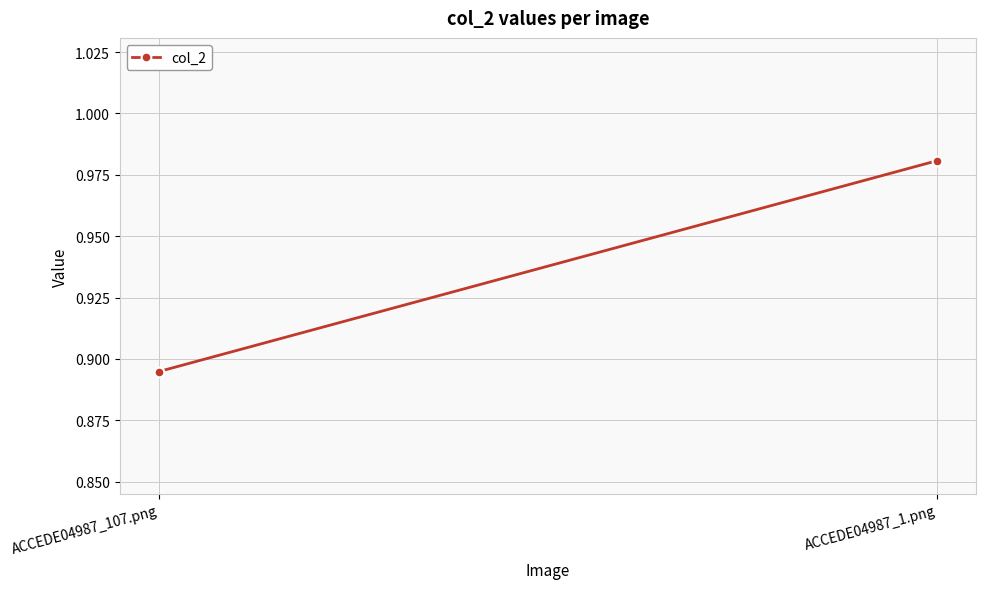

What is the sum of all values?

1.9